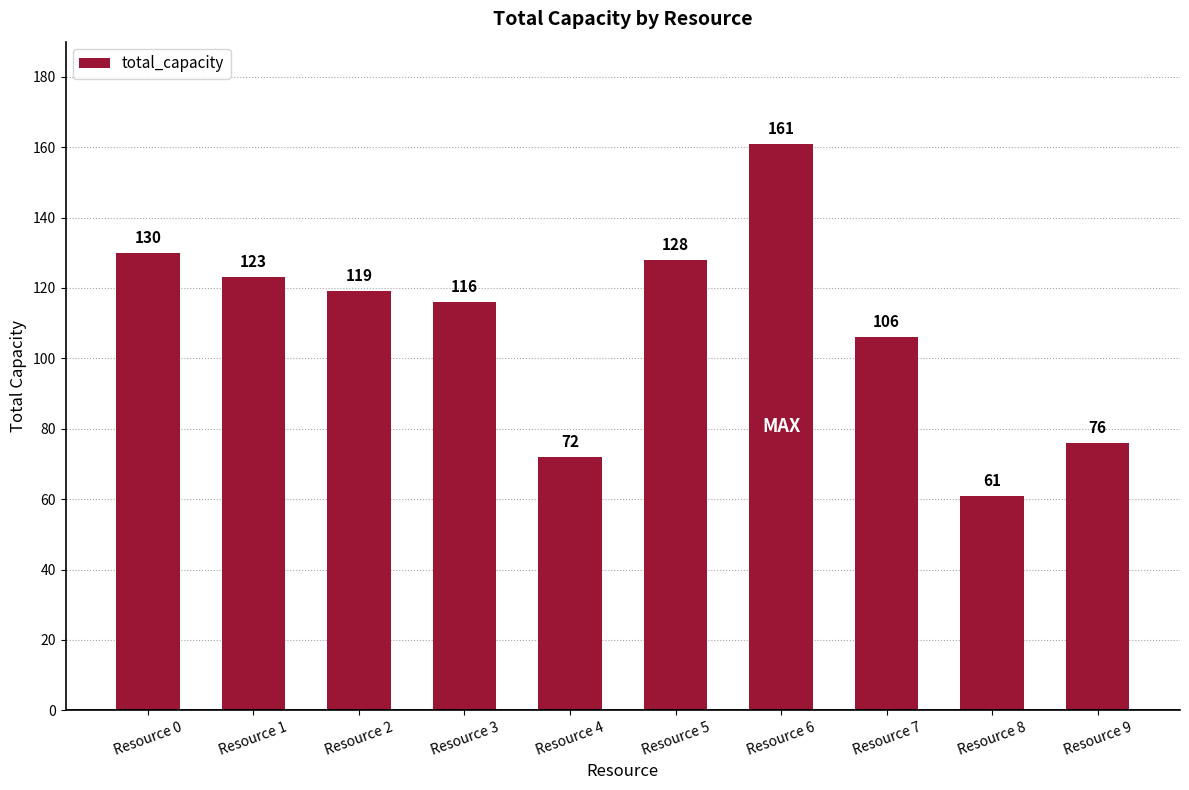

Is it true that the value at Resource 5 is 128?

True